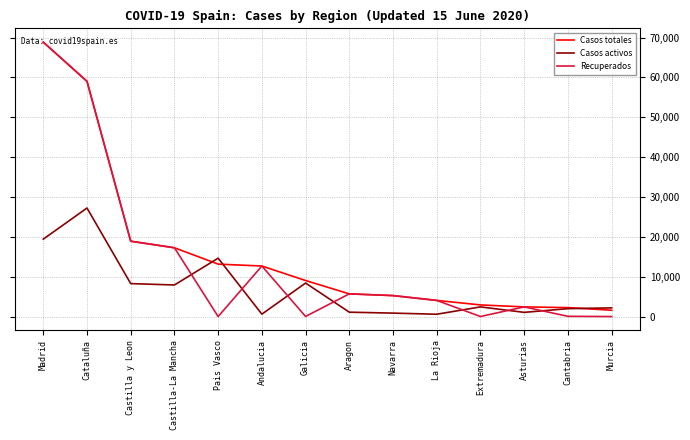

Is it true that Recuperados equals 68852 at Madrid?

True